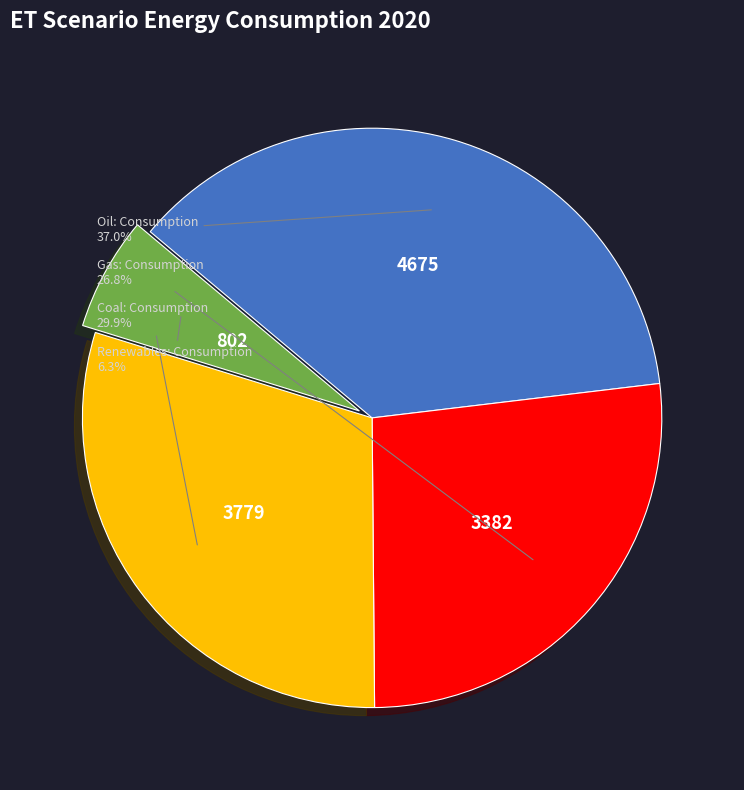

Is there any slice that represents more than half of the pie?

No